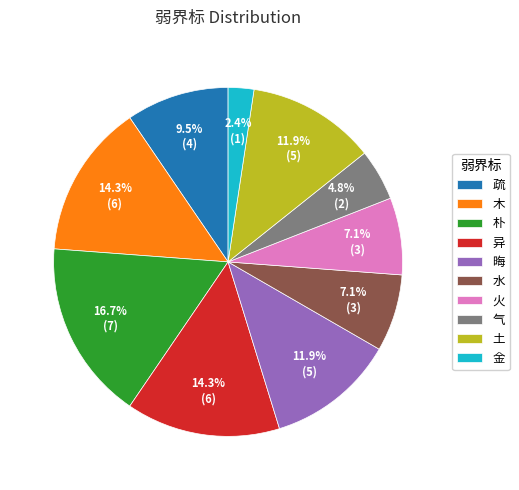

What is the largest slice in the pie chart?

朴